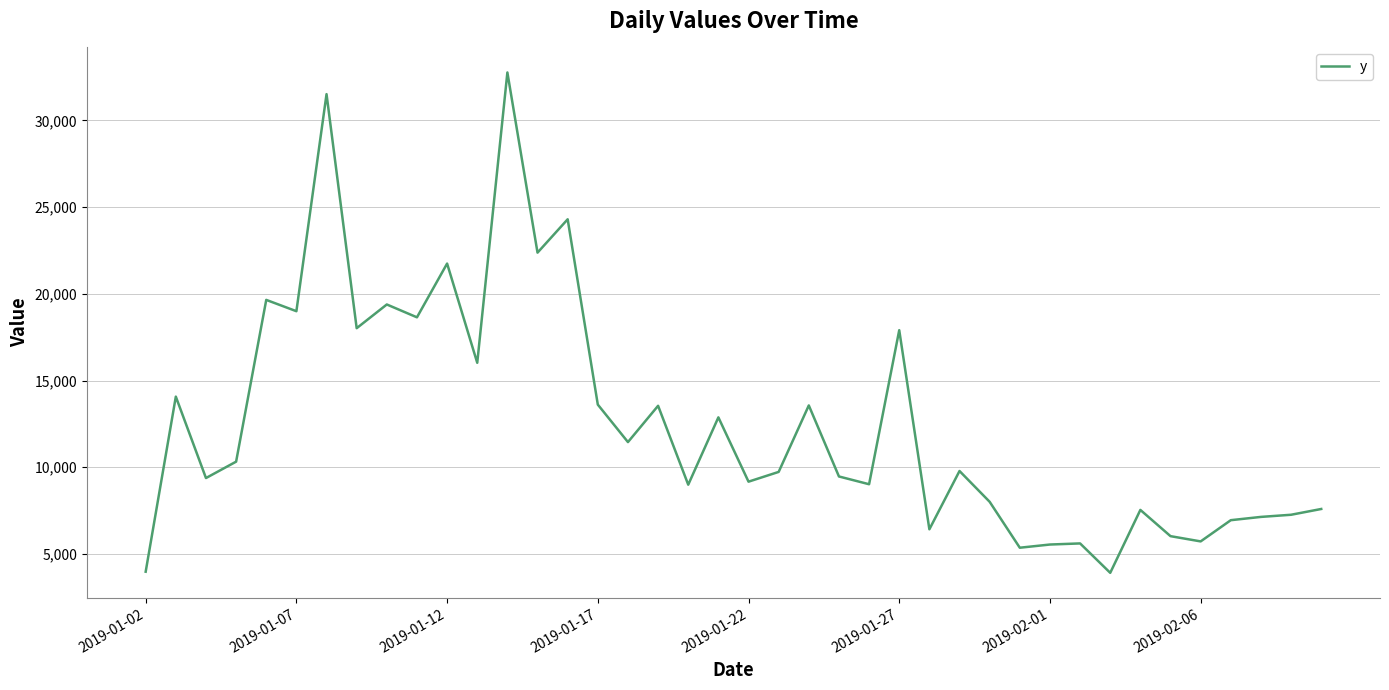

What is the maximum value shown in the chart?

32765